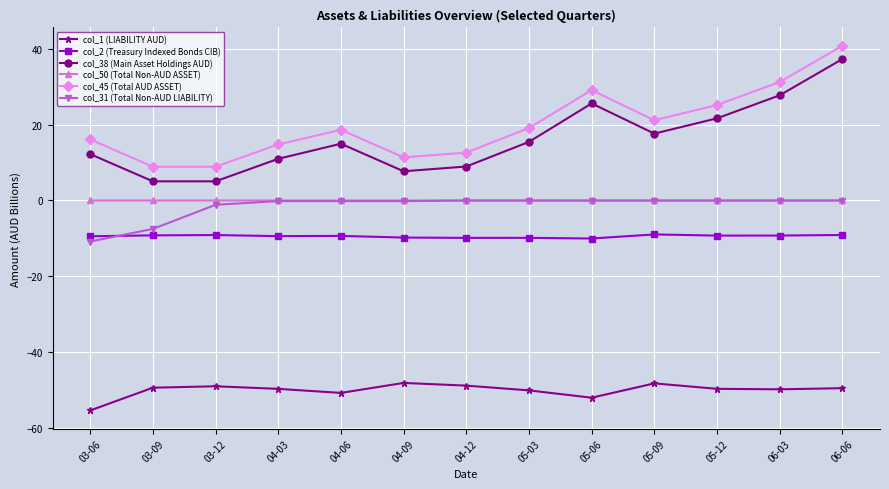

Is this an area chart (filled region under the line)?

No